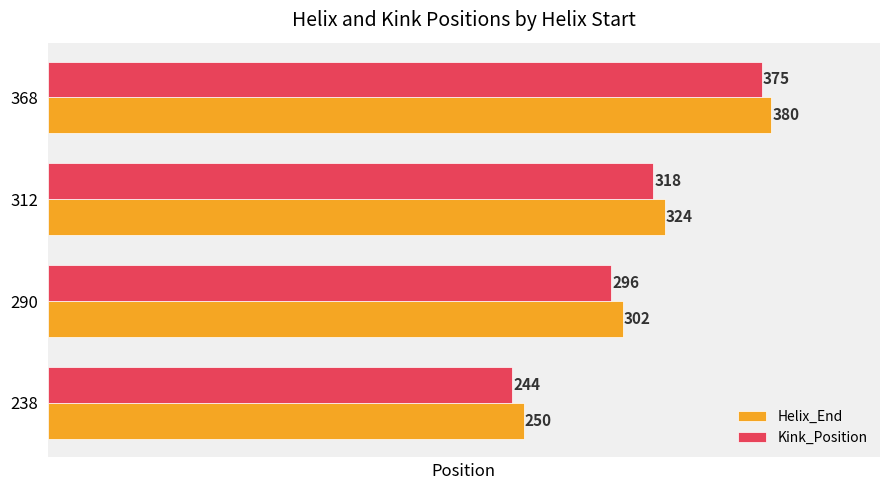

What is the sum of all Kink_Position values?

1233